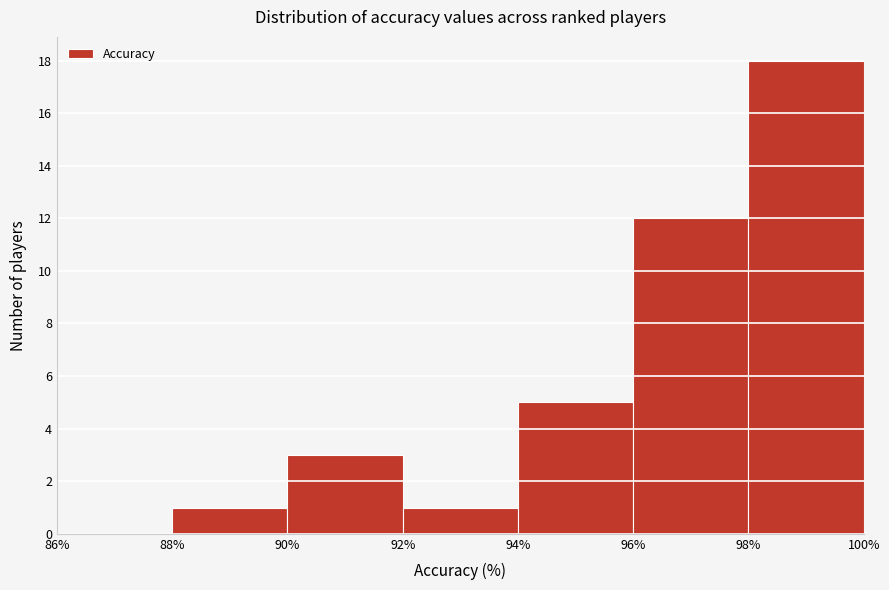

What is the height of the bar covering 96% to 98% on the x-axis? The values are not printed on the chart, so give them approximately, as read against the axis.

12